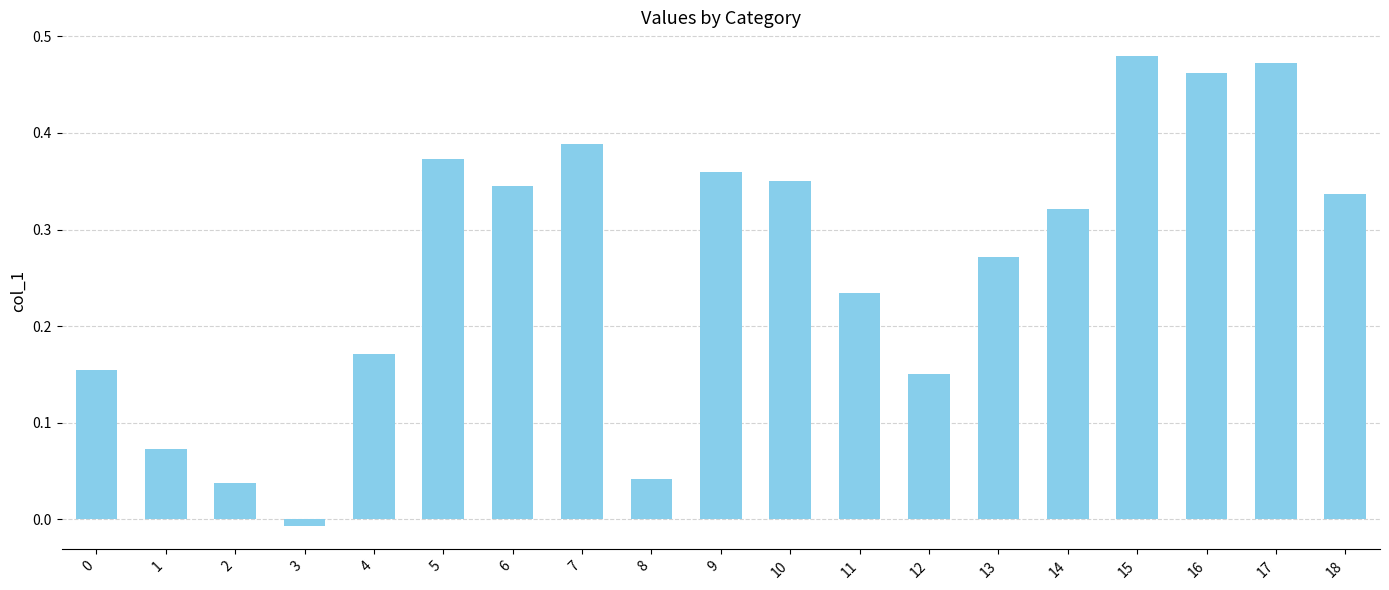

Is it true that the value at 9 is 0.6?

False